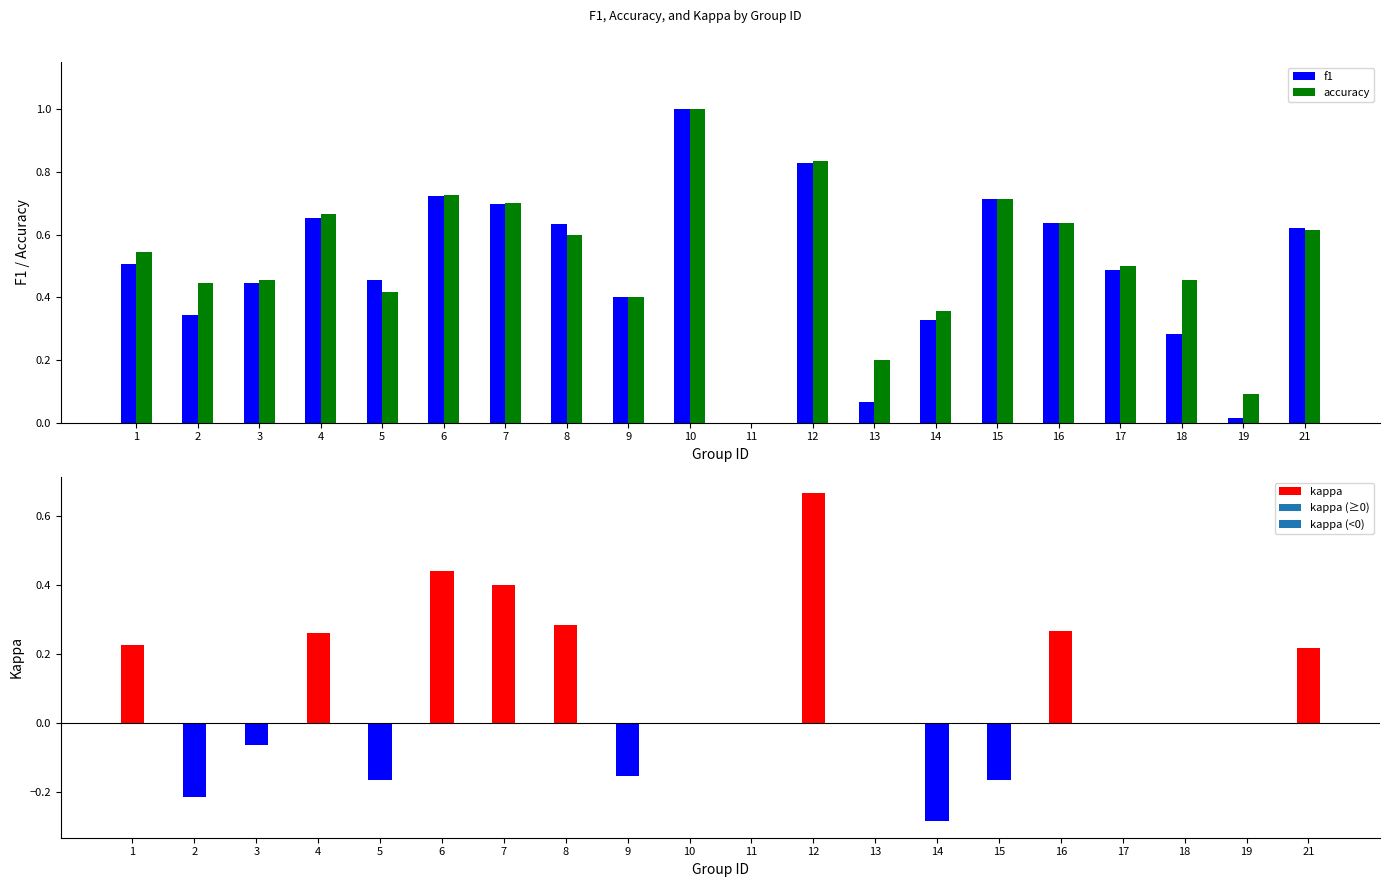

At which label does f1 reach its peak?

10